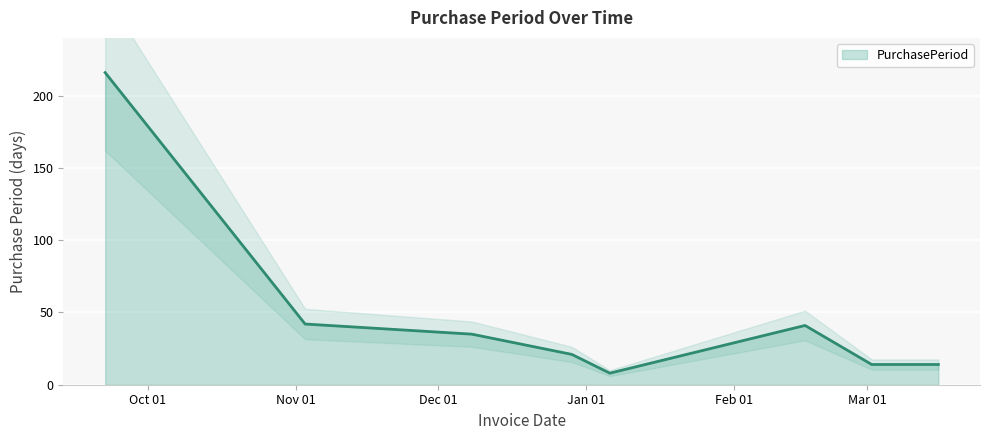

What is the change in value from 2017-02-16 to 2017-03-02?

-27